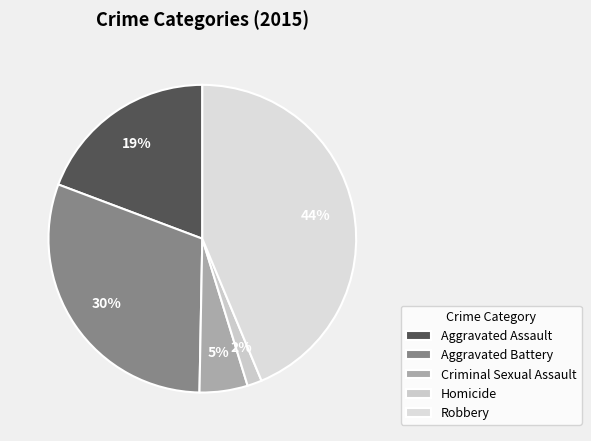

Combined, do Criminal Sexual Assault and Robbery account for over 50%?

No